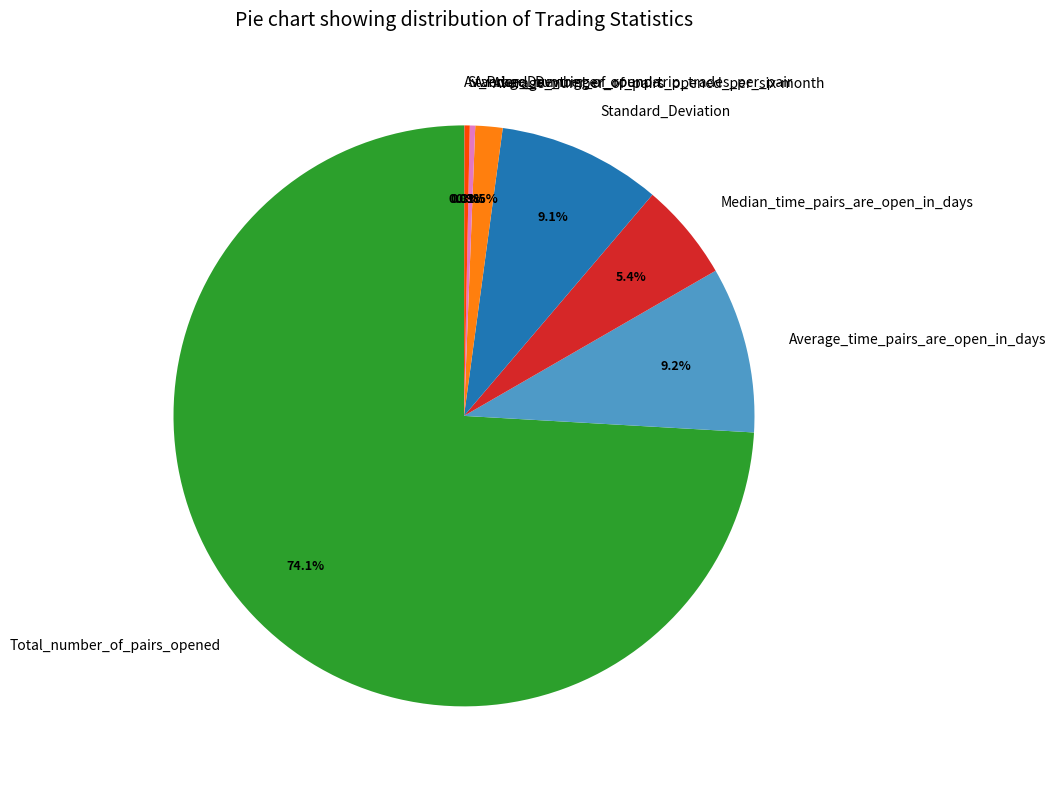

Which category has the biggest portion of the pie?

Total_number_of_pairs_opened